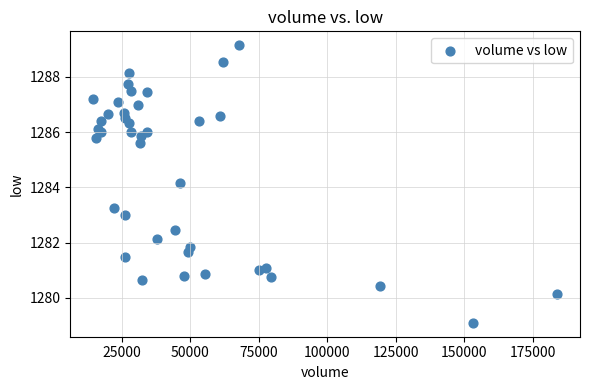

What Y value in the scatter plot is closest to 1284?

1284.2